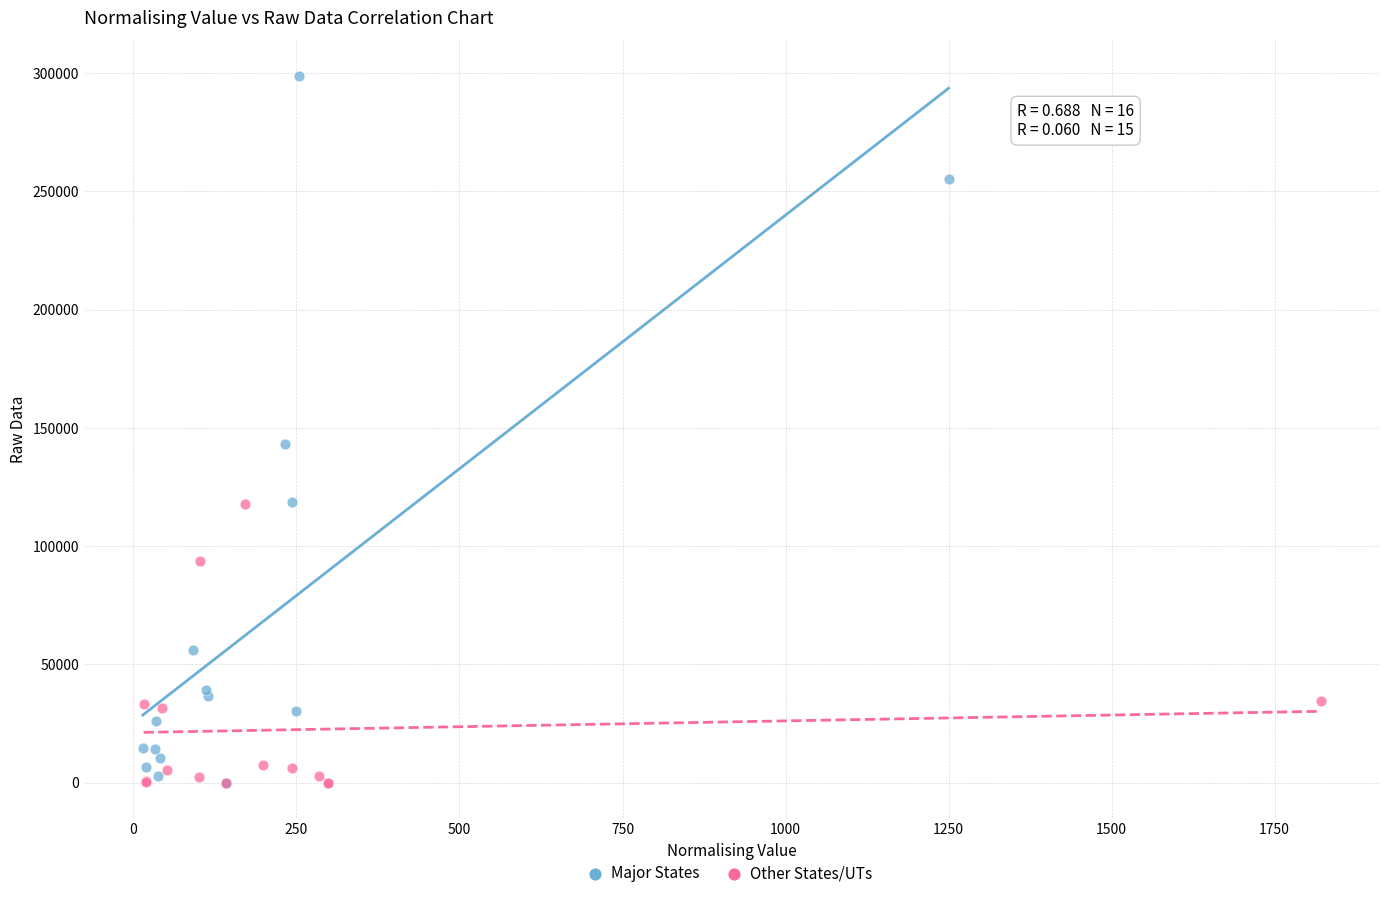

Which series reaches the maximum Y coordinate?

Major States